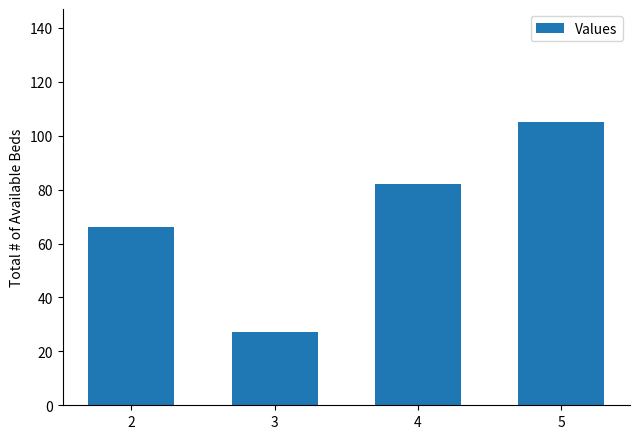

How many values are between 66 and 105?

3